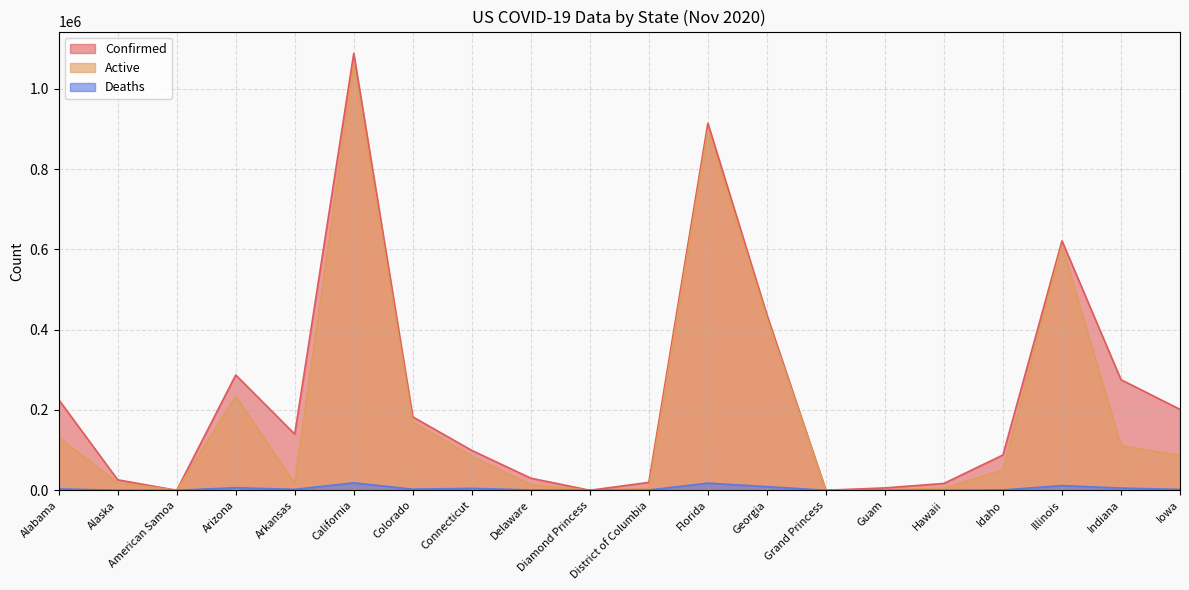

What is the value of the Active point at the 20th from the left?

86667